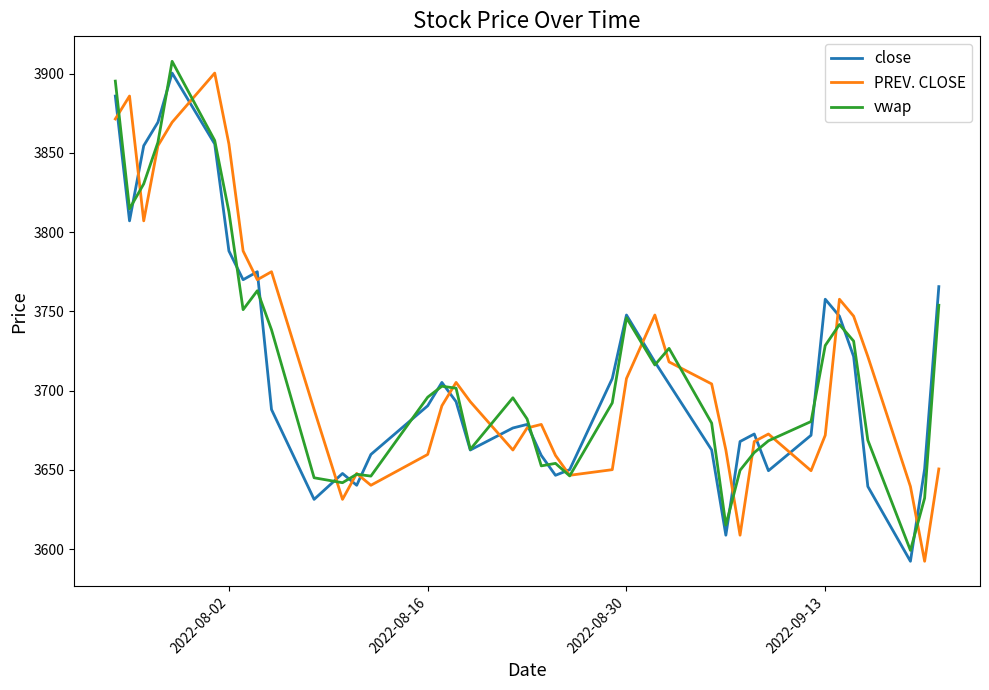

What is the greatest value displayed?

3907.8